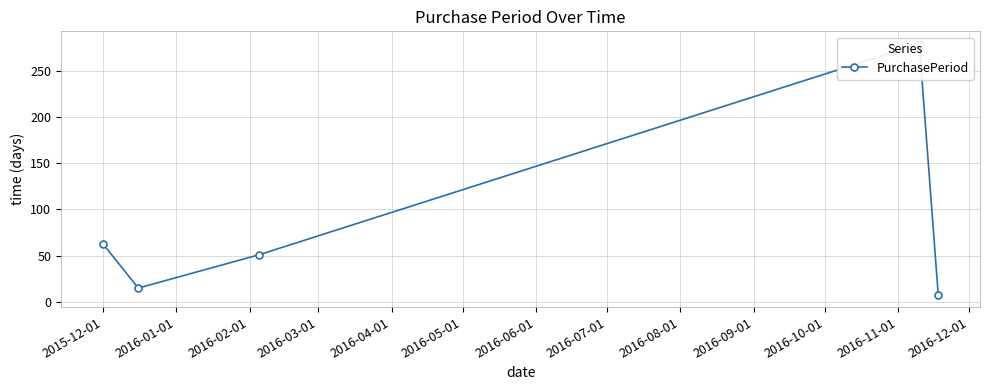

Is it true that the value at 2016-01-01 is 22?

False